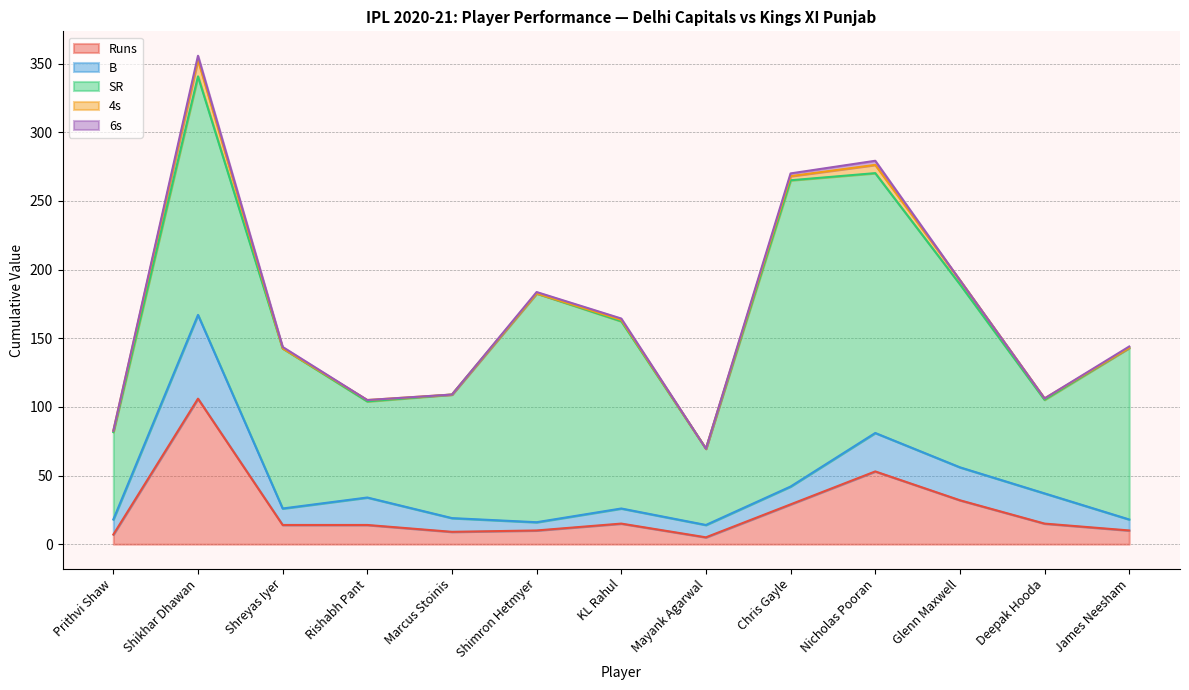

Which series has the largest range (max minus min)?

SR